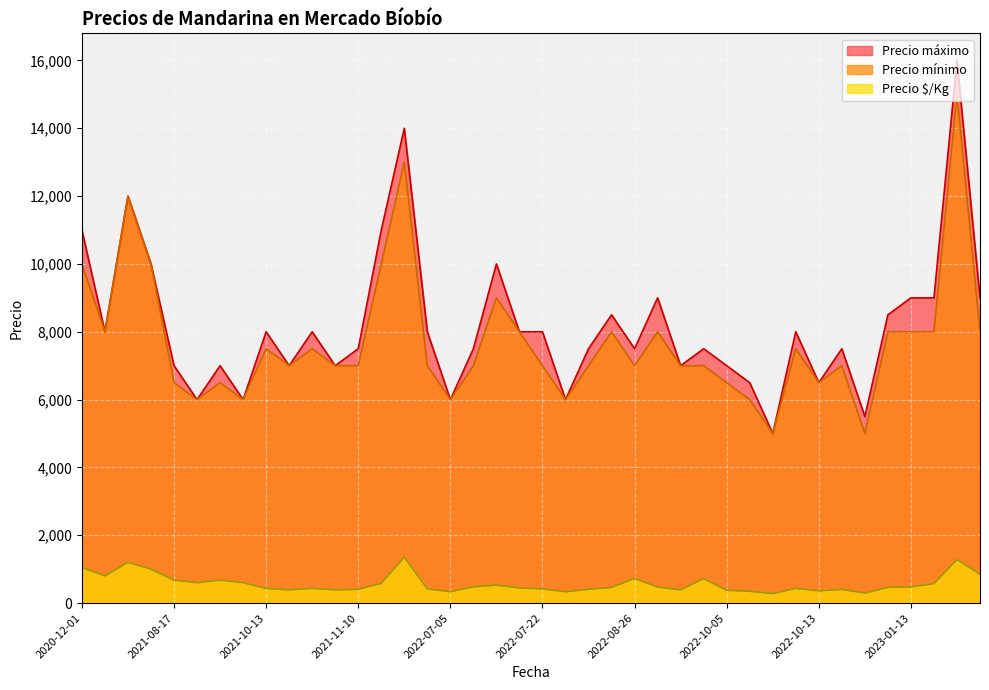

True or false: Precio máximo and Precio mínimo intersect in this chart.

False